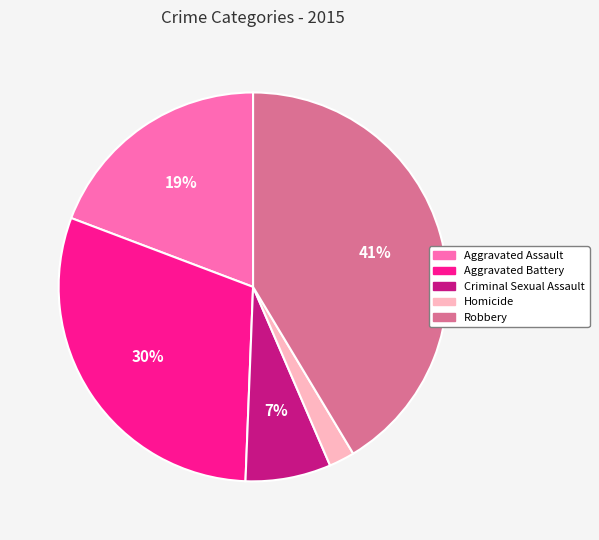

To the nearest percent, what percentage of the pie is Aggravated Battery?

30%